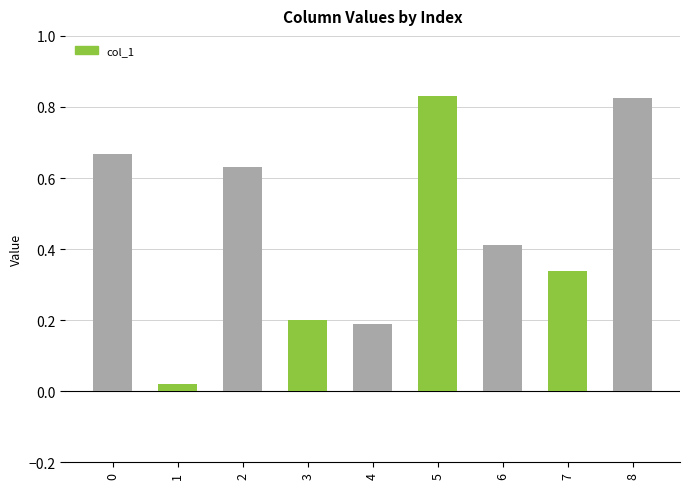

How many categories are shown in the chart?

9